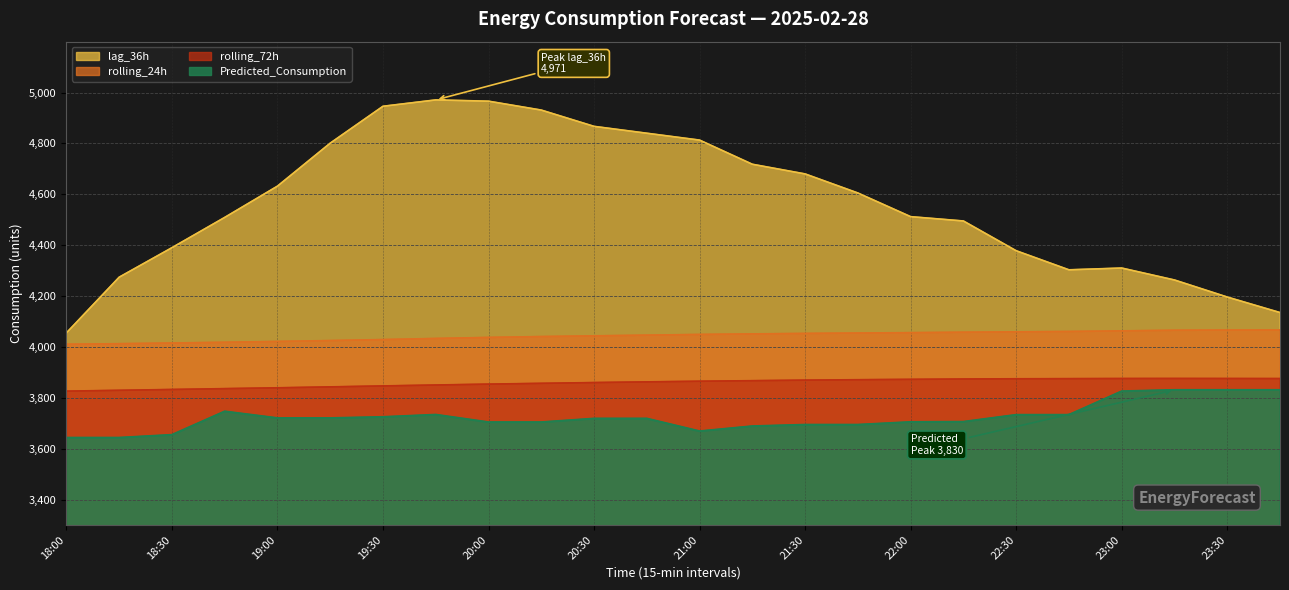

At which category is the sum across all series the highest?

19:45